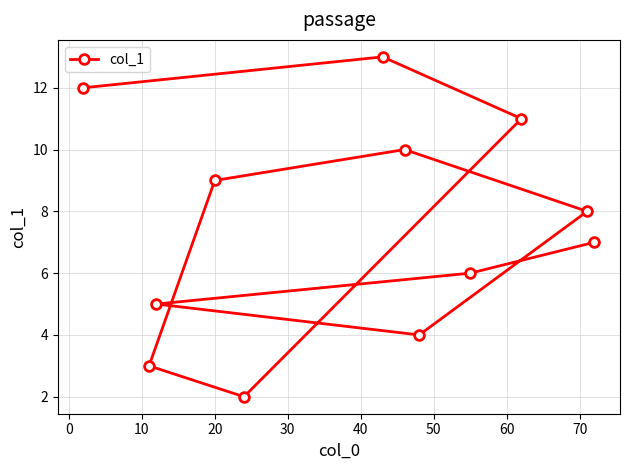

What is the smallest value displayed?

2